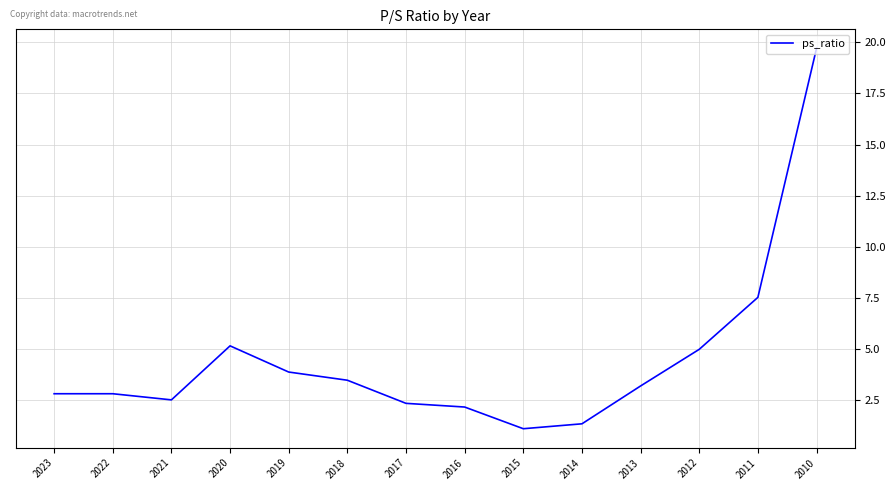

Does the chart have visible grid lines?

Yes